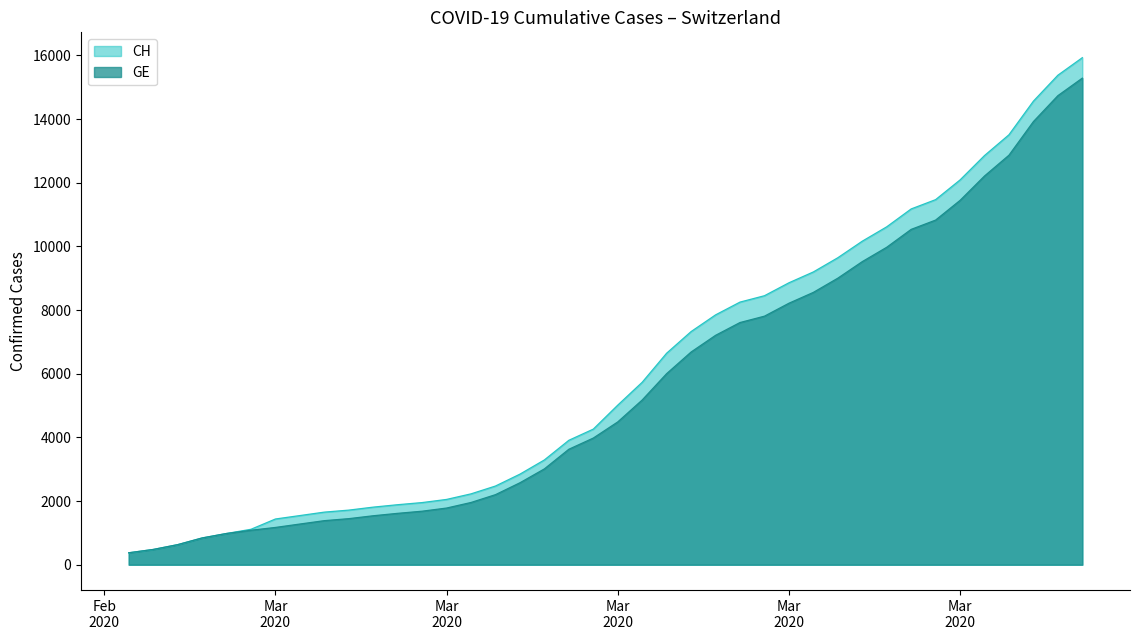

What are all the series names shown in the legend?

CH, GE